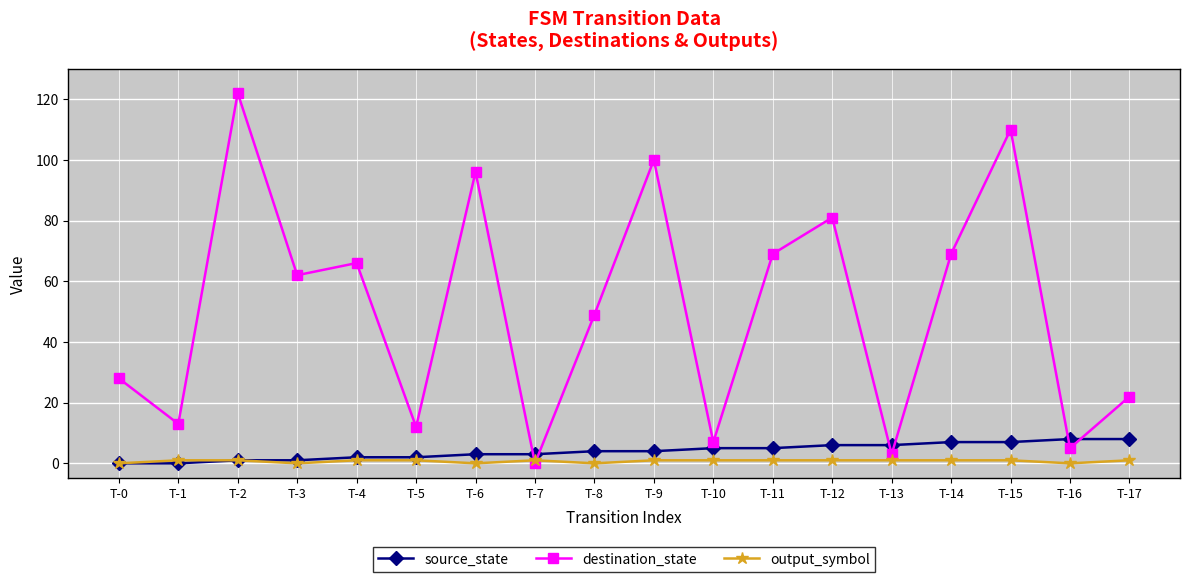

The source_state series shows 4 at T-8. True or false?

True